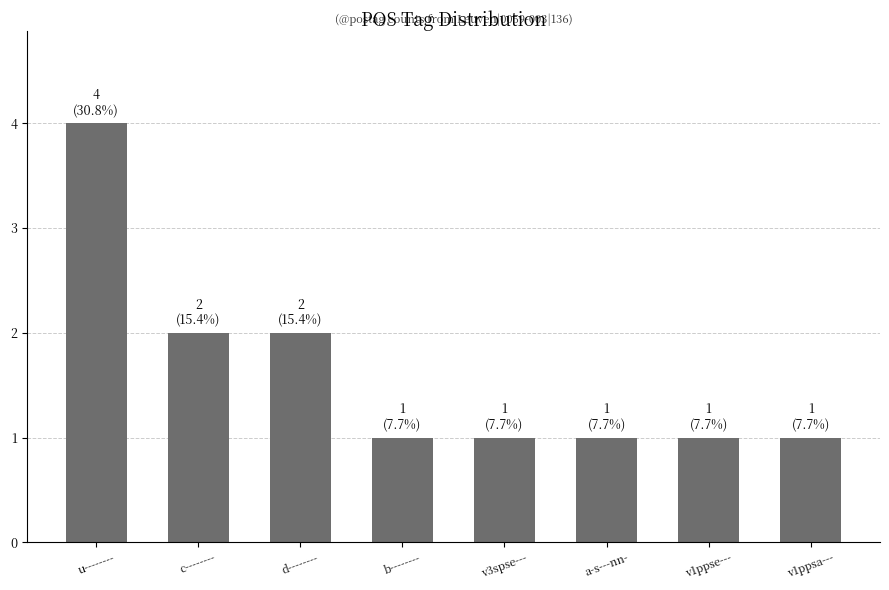

Is it true that the value at a-s---nn- is 1?

True